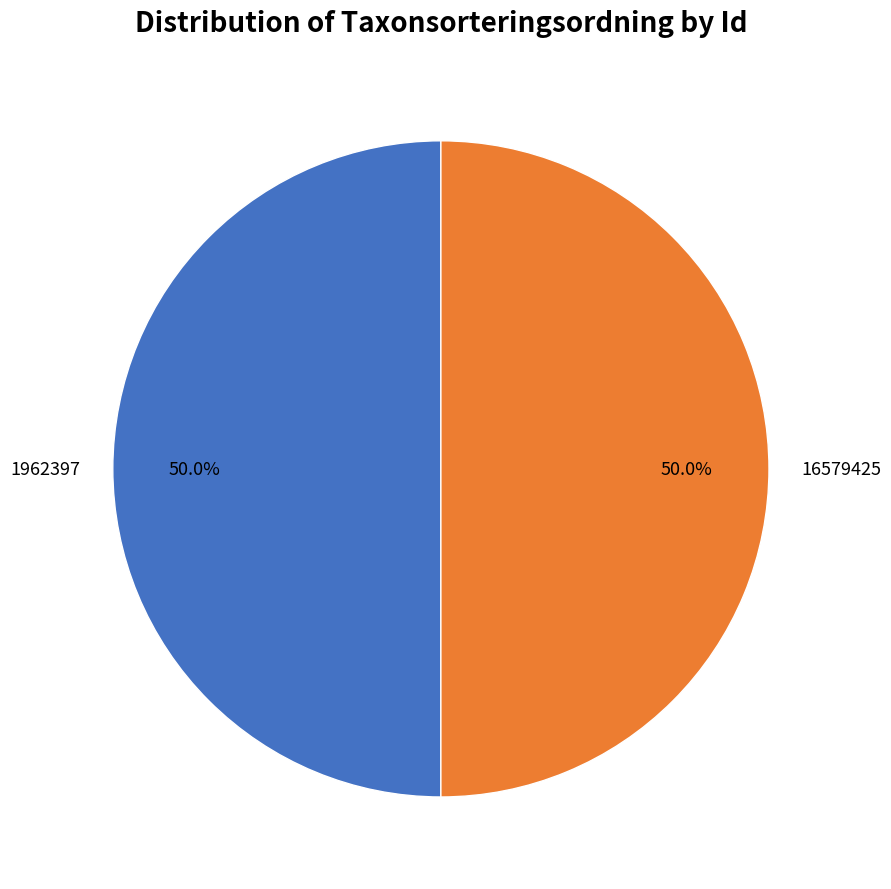

To the nearest percent, what is the combined percentage of 1962397 and 16579425?

100%